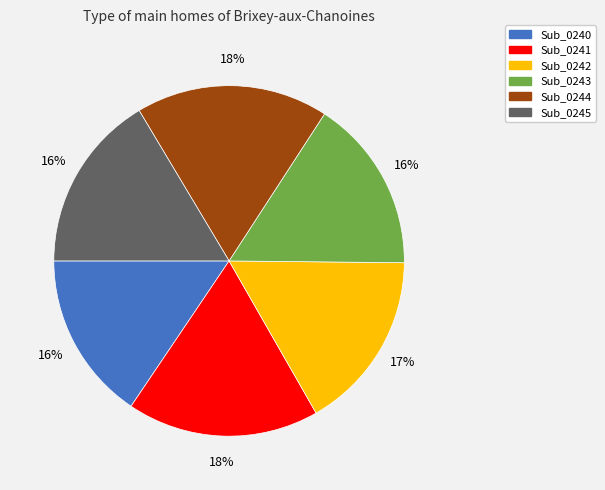

To the nearest percent, what is the combined percentage of Sub_0245 and Sub_0244?

34%